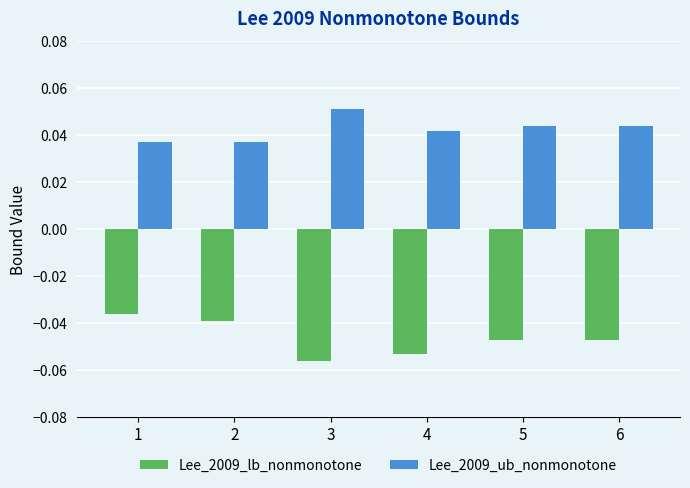

Is it true that Lee_2009_lb_nonmonotone equals -0.0 at 3?

False